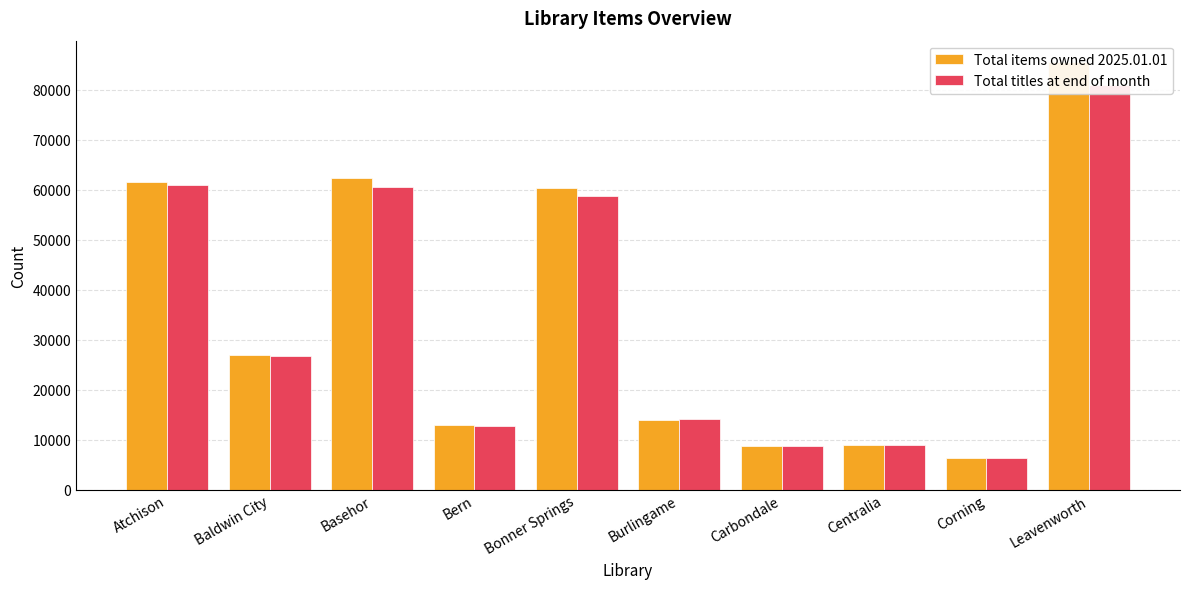

What is the approximate value of Total items owned 2025.01.01 at Corning, to the nearest 50?

6300